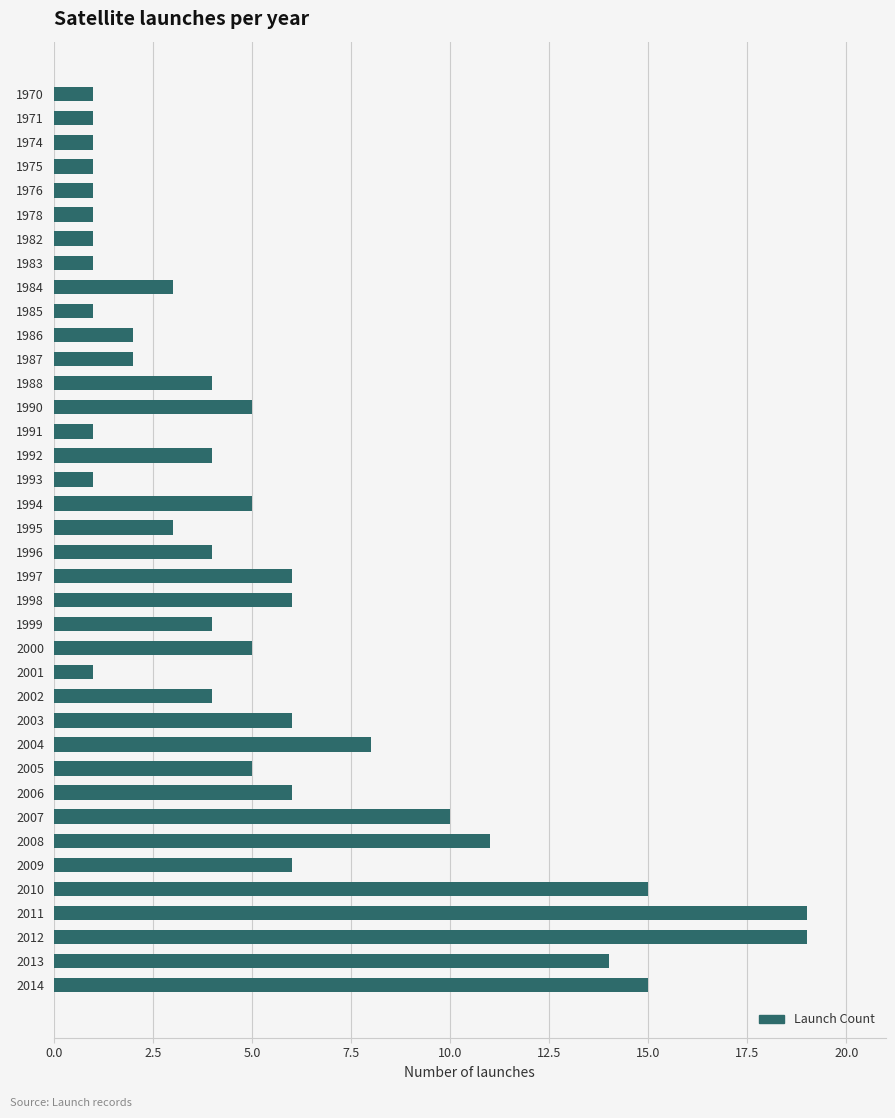

How many bars are there in total?

38